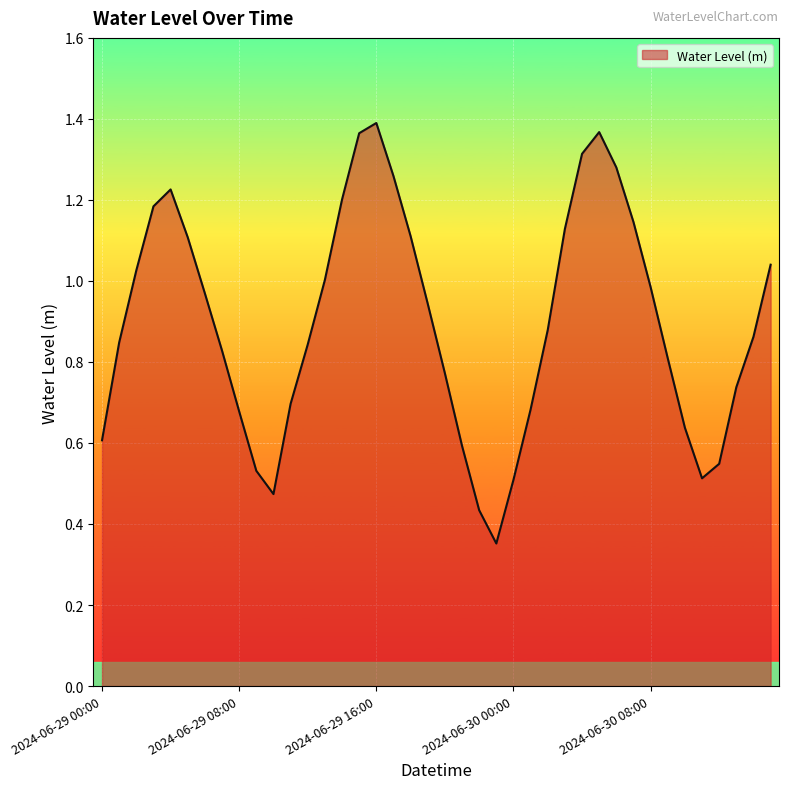

How many interior local peaks (higher than both neighbors) does the data have?

3